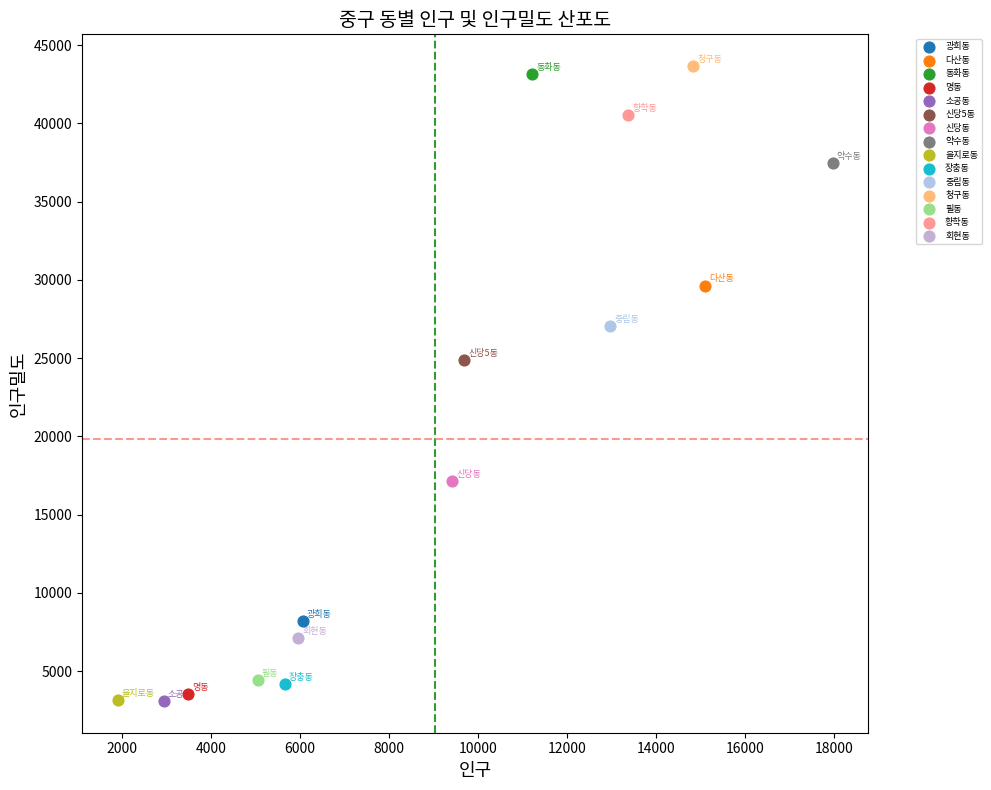

Which series reaches the maximum Y coordinate?

청구동